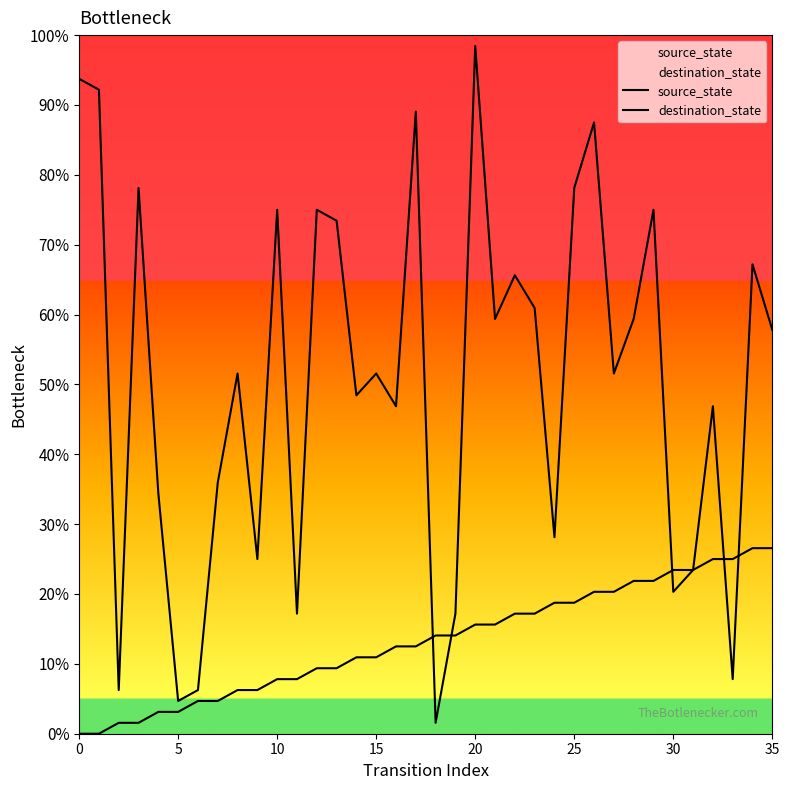

Which series contains the lowest Y value?

source_state